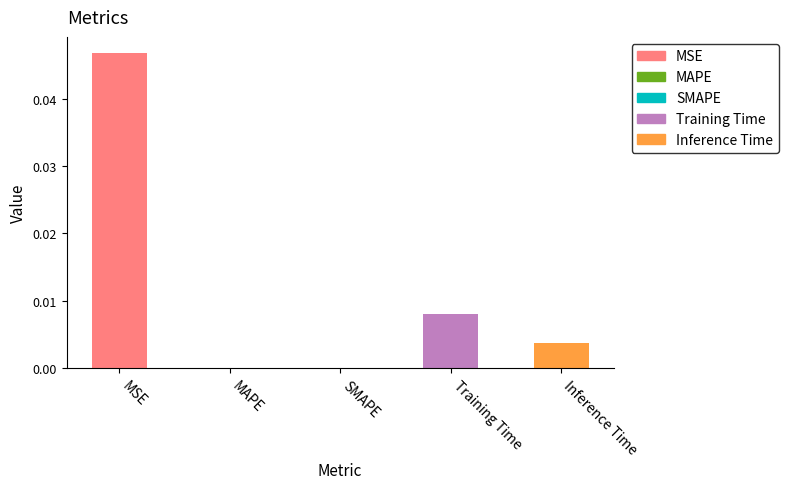

What is the sum of all values?

0.1